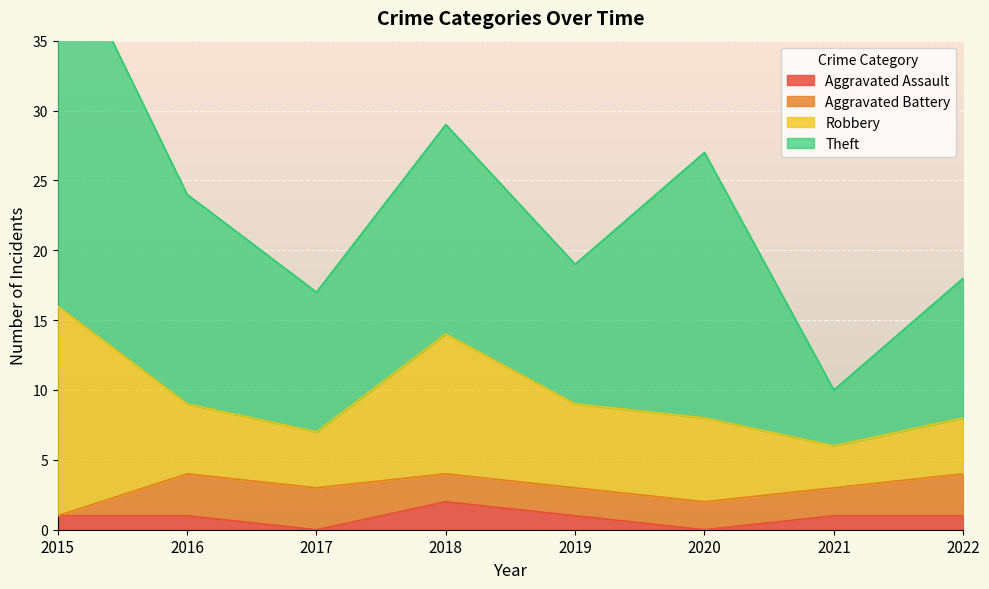

How many series are shown in this chart?

4